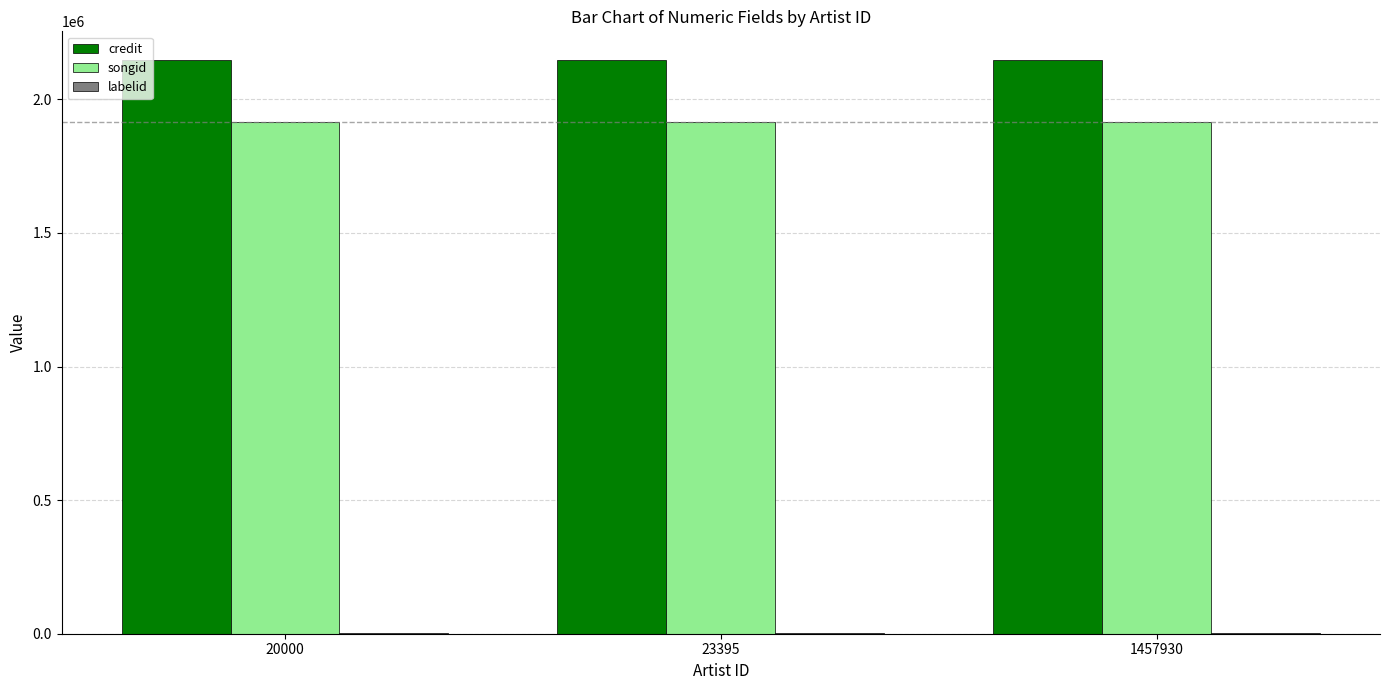

True or false: songid has a value of 1130626 at 1457930.

False